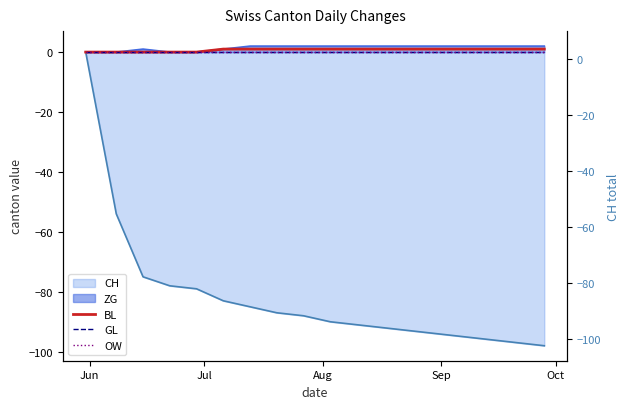

How many lines are shown in the chart?

3